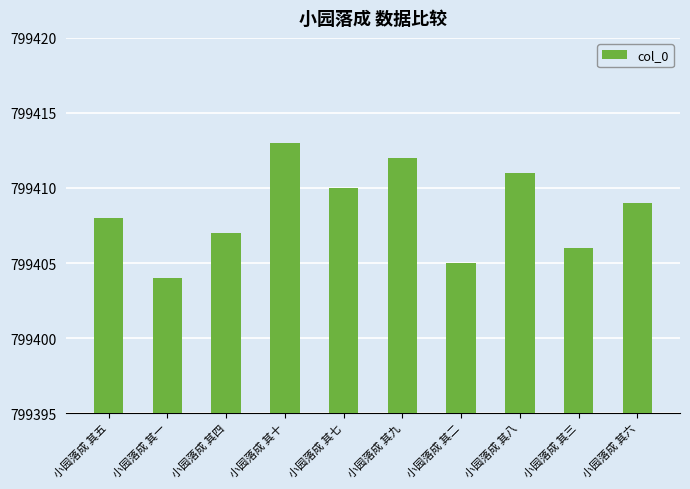

At which label does the data first exceed 799409?

小园落成 其十